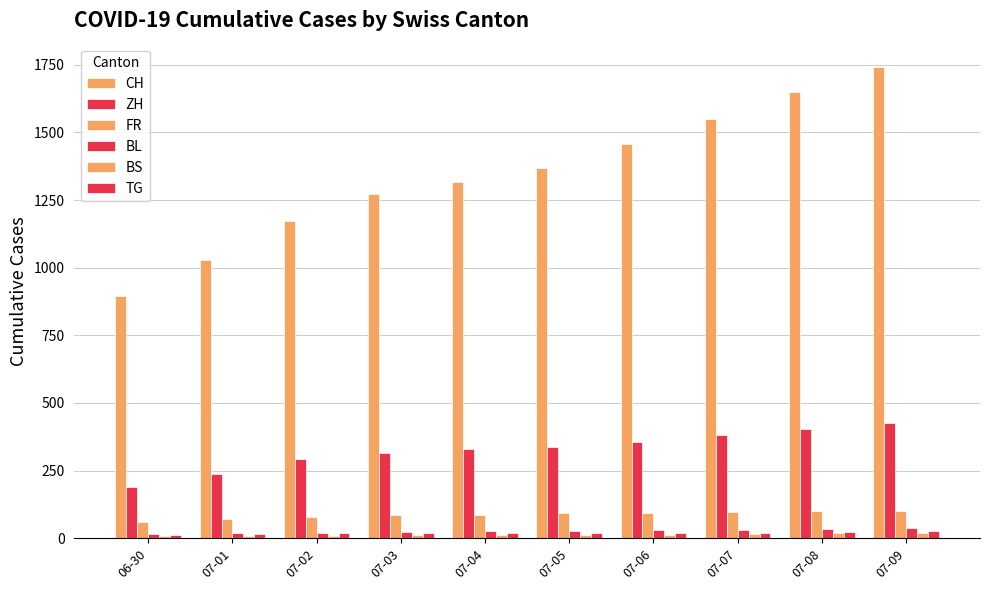

Reading right to left, extract all data points from this chart.

CH: 1741	1649	1548	1456	1368	1315	1273	1171	1027	895
ZH: 424	405	382	356	337	329	316	293	237	189
FR: 100	99	96	94	92	87	84	79	72	61
BL: 38	35	32	29	27	27	23	19	18	17
BS: 21	18	15	12	12	11	10	8	7	7
TG: 27	24	21	21	21	19	19	19	15	12